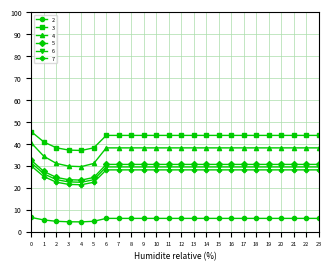

Is it true that 3 equals 13.0 at 1?

False